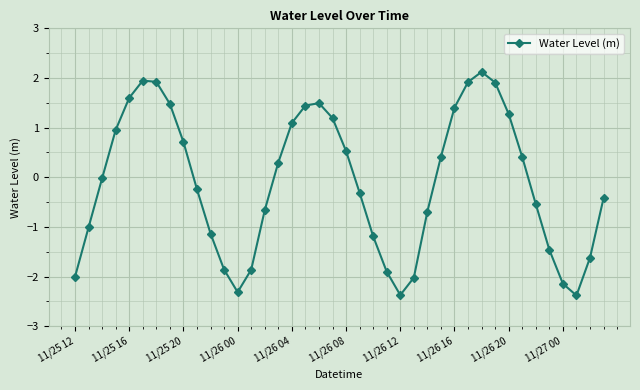

What is the value of the 4th point from the left?

1.0